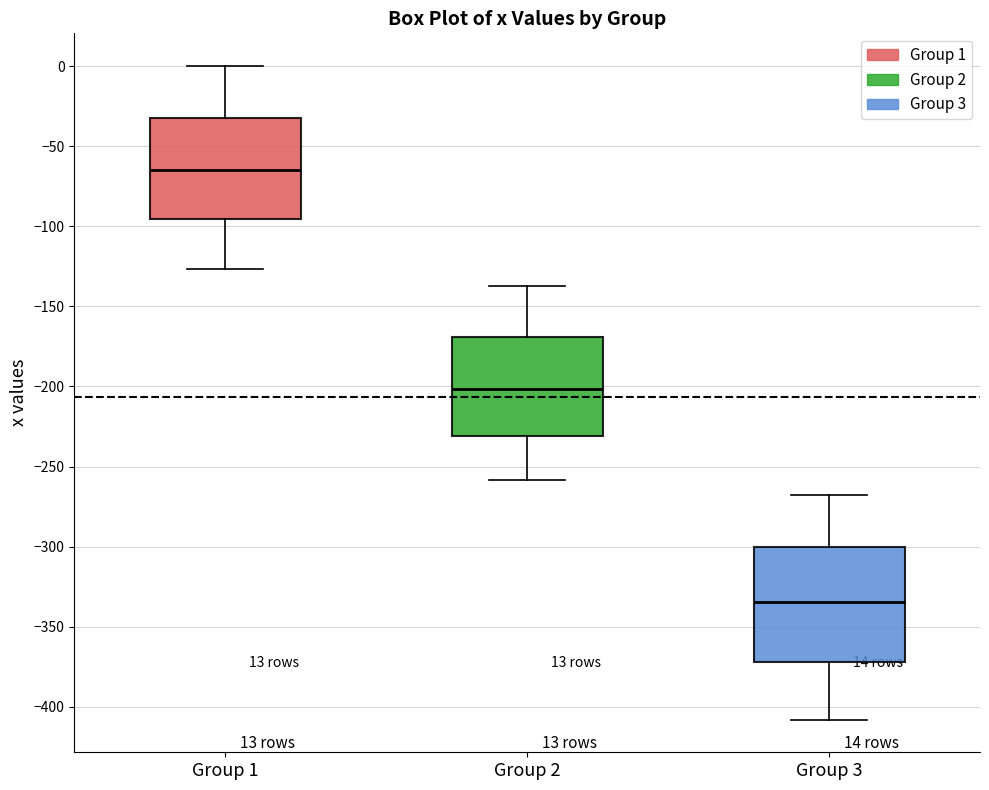

Where does the median line of the box for Group 3 sit on the y-axis? The values are not printed on the chart, so give them approximately, as read against the axis.

-335